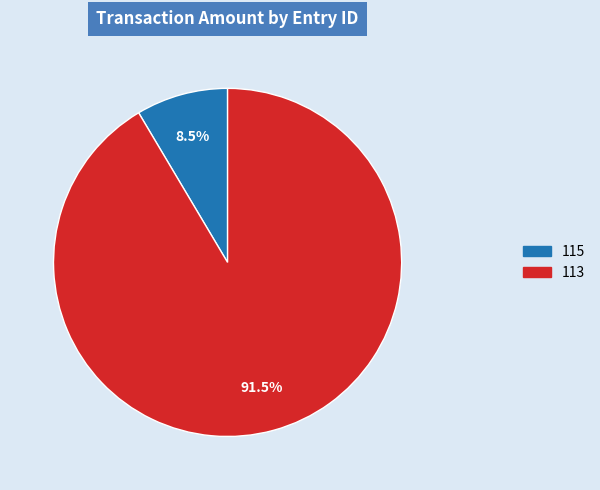

Which category has the biggest portion of the pie?

113